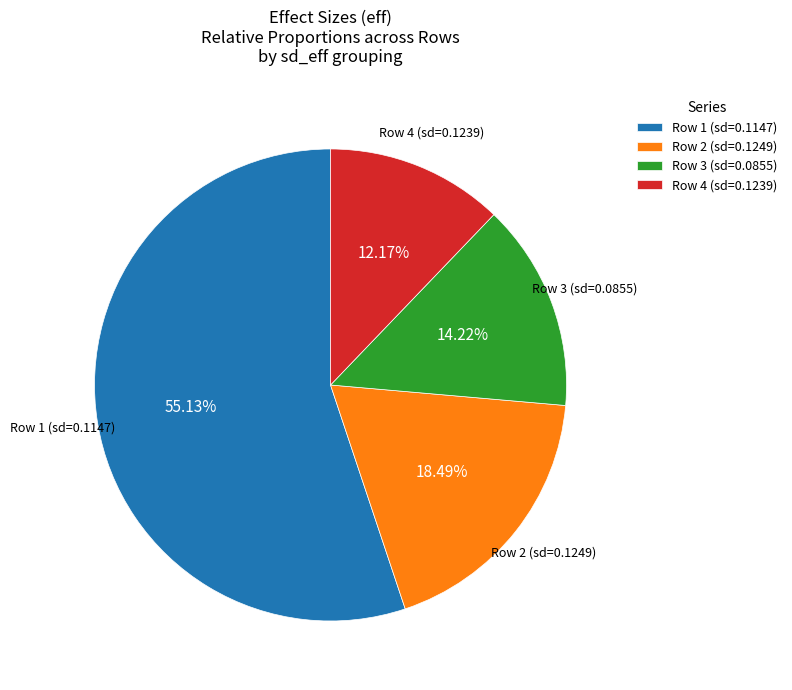

Is the sum of Row 4 (sd=0.1239) and Row 2 (sd=0.1249) greater than half?

No